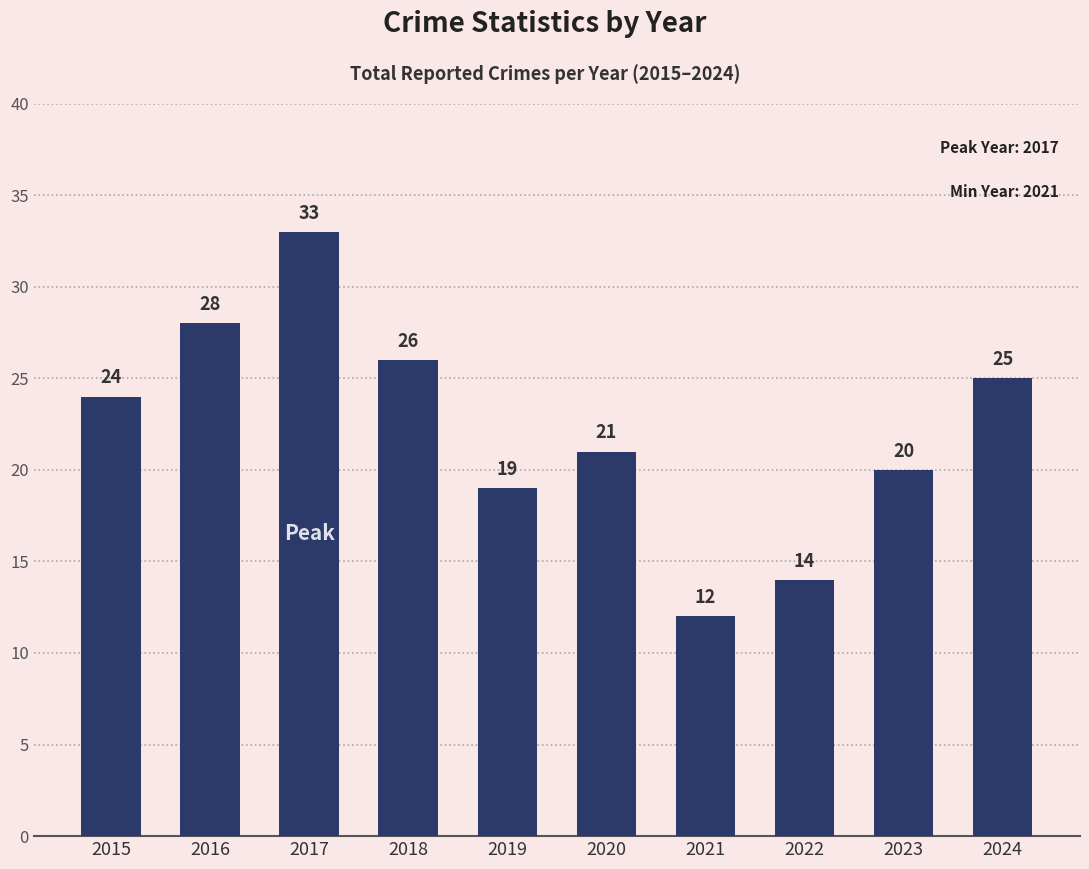

How many bars are there in total?

10